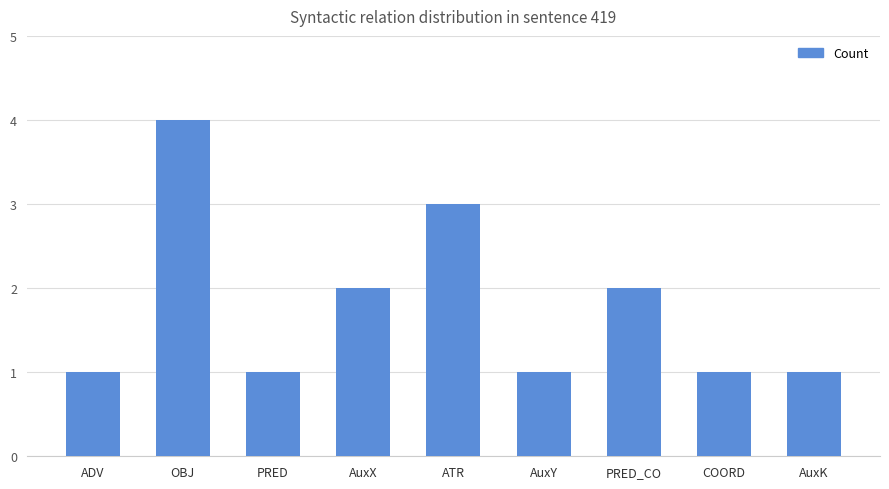

Reading left to right, list all the values displayed in this chart.

ADV=1	OBJ=4	PRED=1	AuxX=2	ATR=3	AuxY=1	PRED_CO=2	COORD=1	AuxK=1